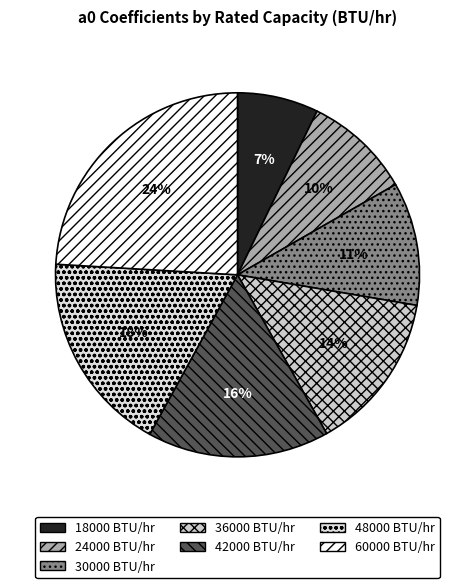

What is the change in value from 18000 to 24000?

+1.3